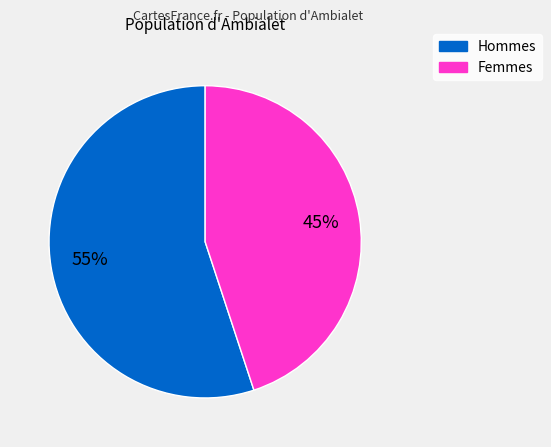

Is there any slice that represents more than half of the pie?

Yes